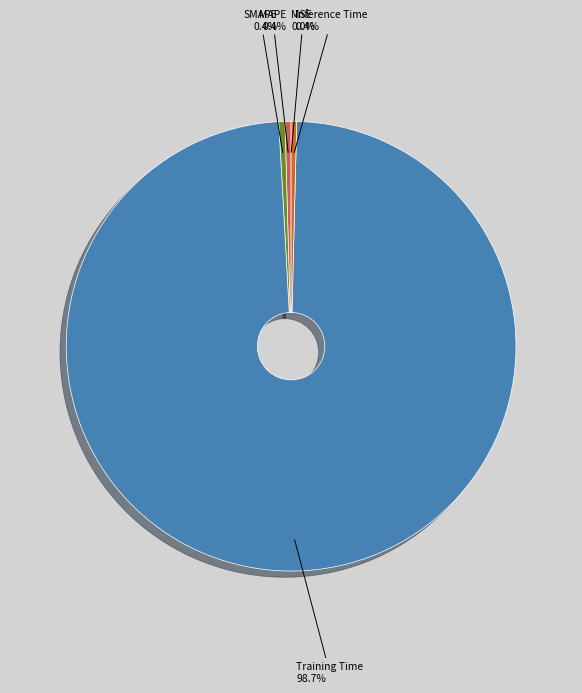

What percentage do Training Time and SMAPE together represent?

99.2%